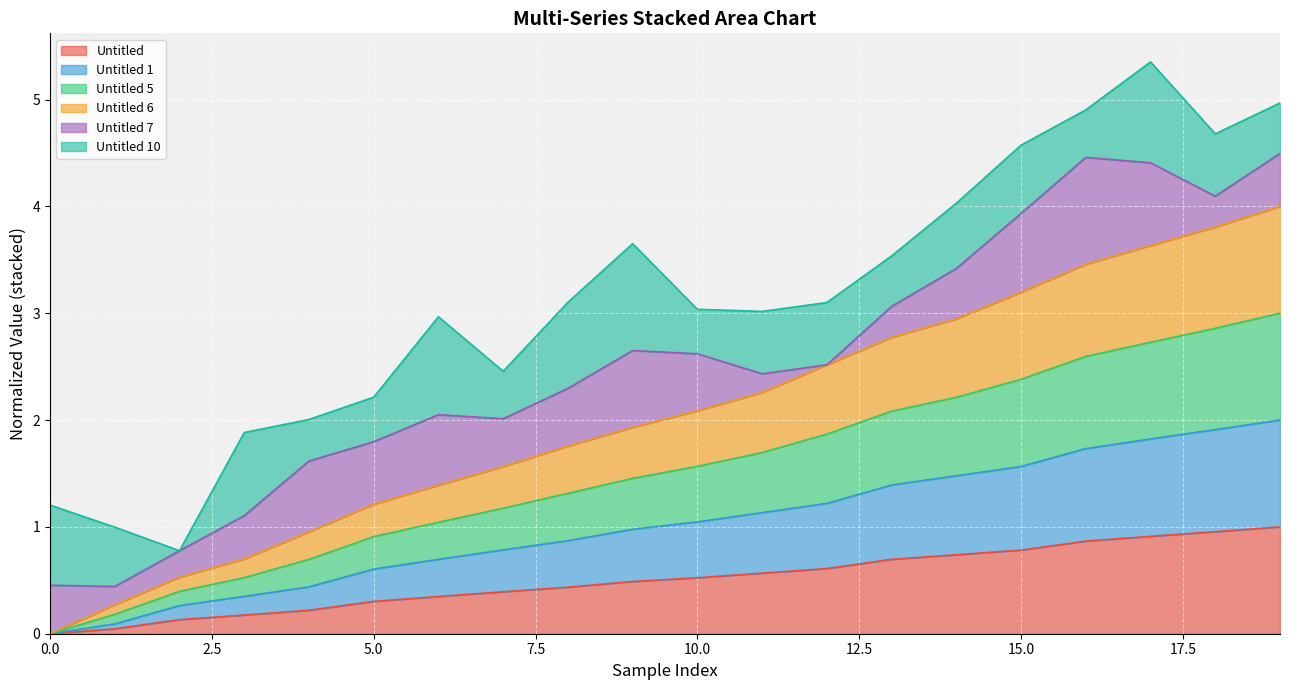

What is the total value across all series at 0.0?

1.2